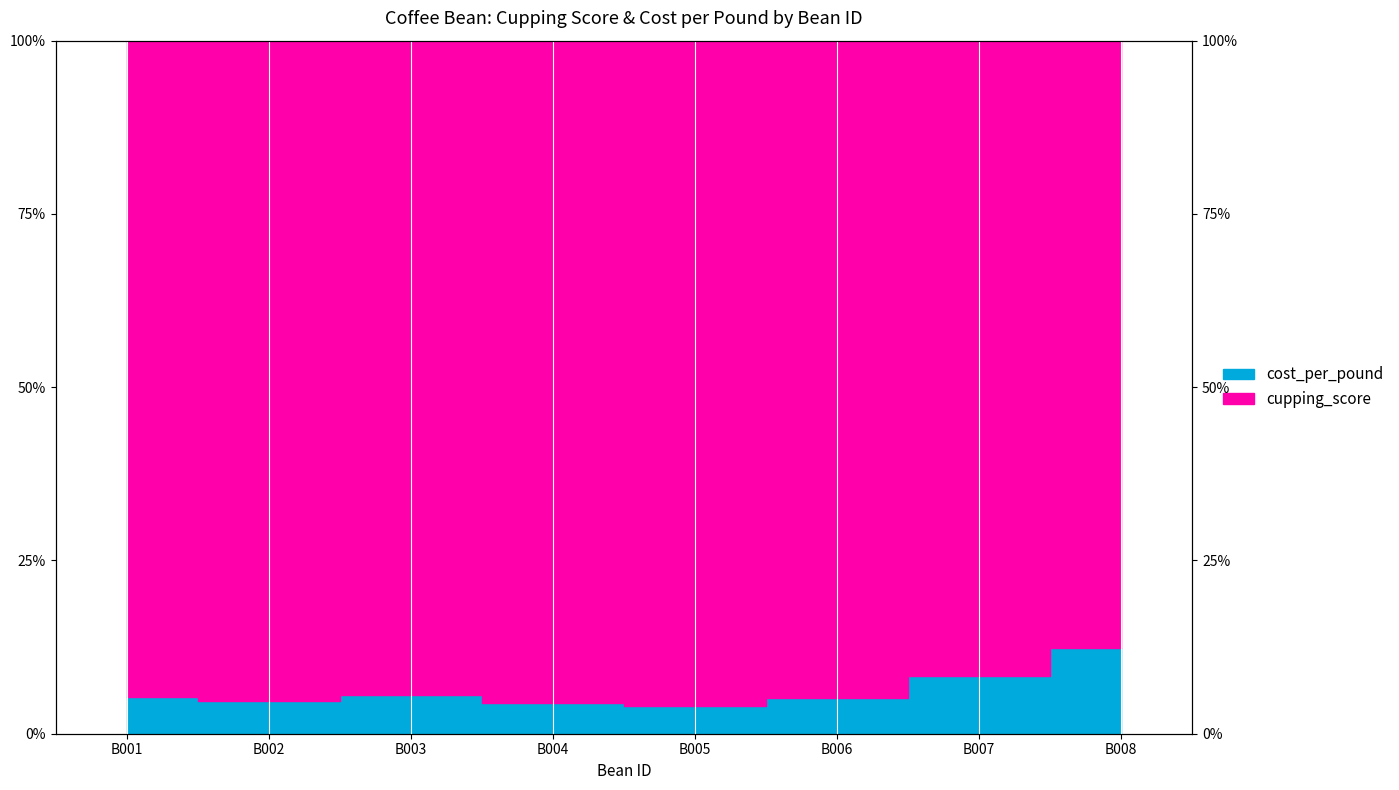

Reading left to right, extract all data points from this chart.

B001=5.3	B002=4.7	B003=5.5	B004=4.5	B005=3.9	B006=5.1	B007=8.3	B008=12.4